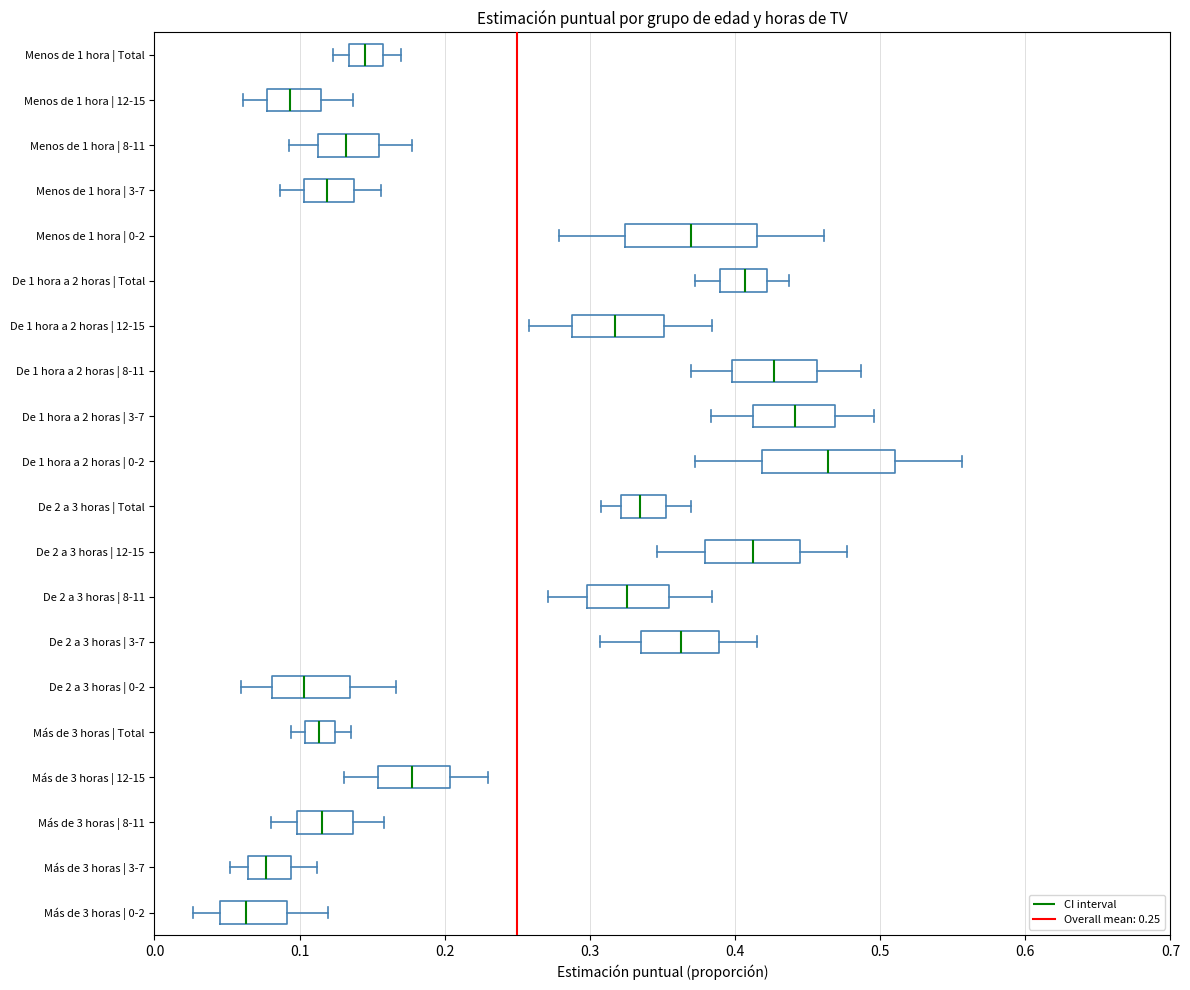

Which box has the furthest to the left median line?

Más de 3 horas | 0-2